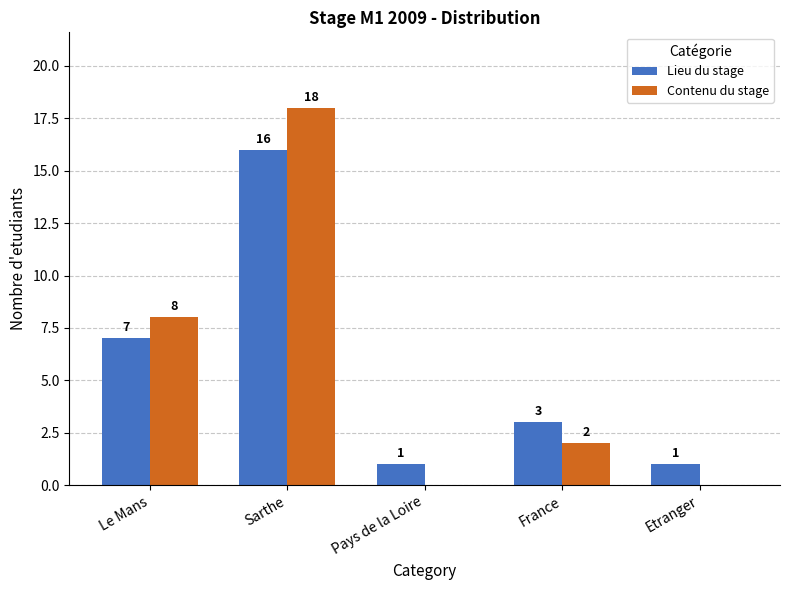

Which series changed the most between Sarthe and France?

Contenu du stage